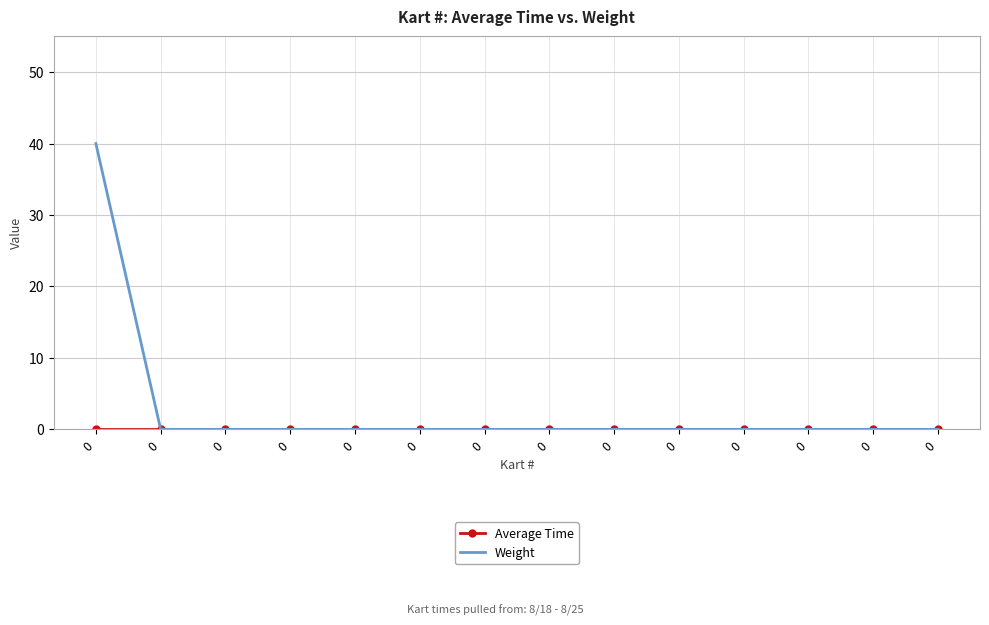

How many positive values does the Weight series have?

1